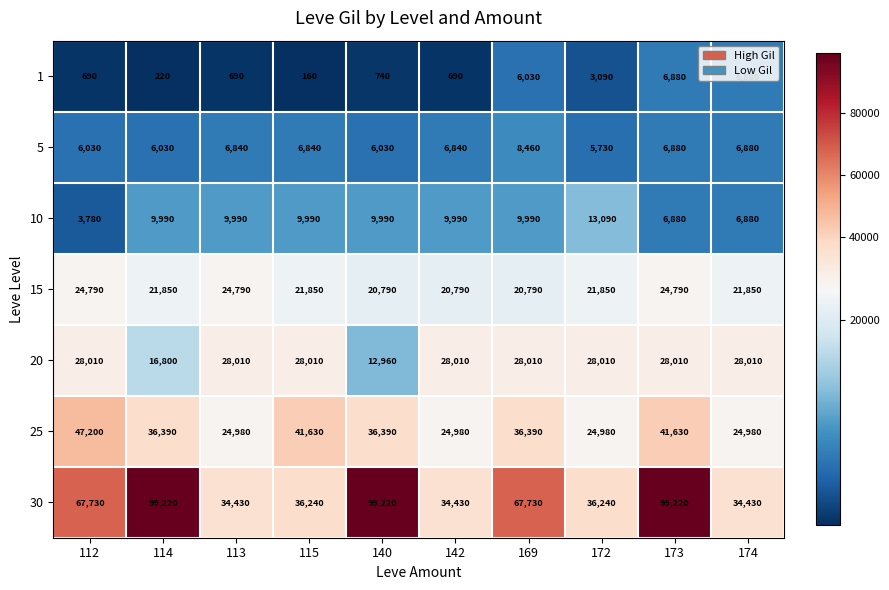

What is the spread (max minus min) of values at 112?

67040